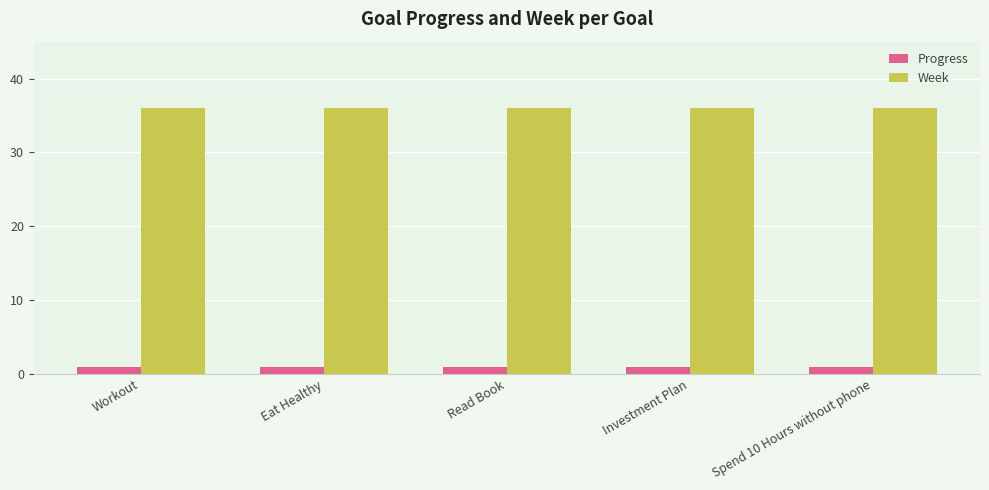

What are all the series names shown in the legend?

Progress, Week